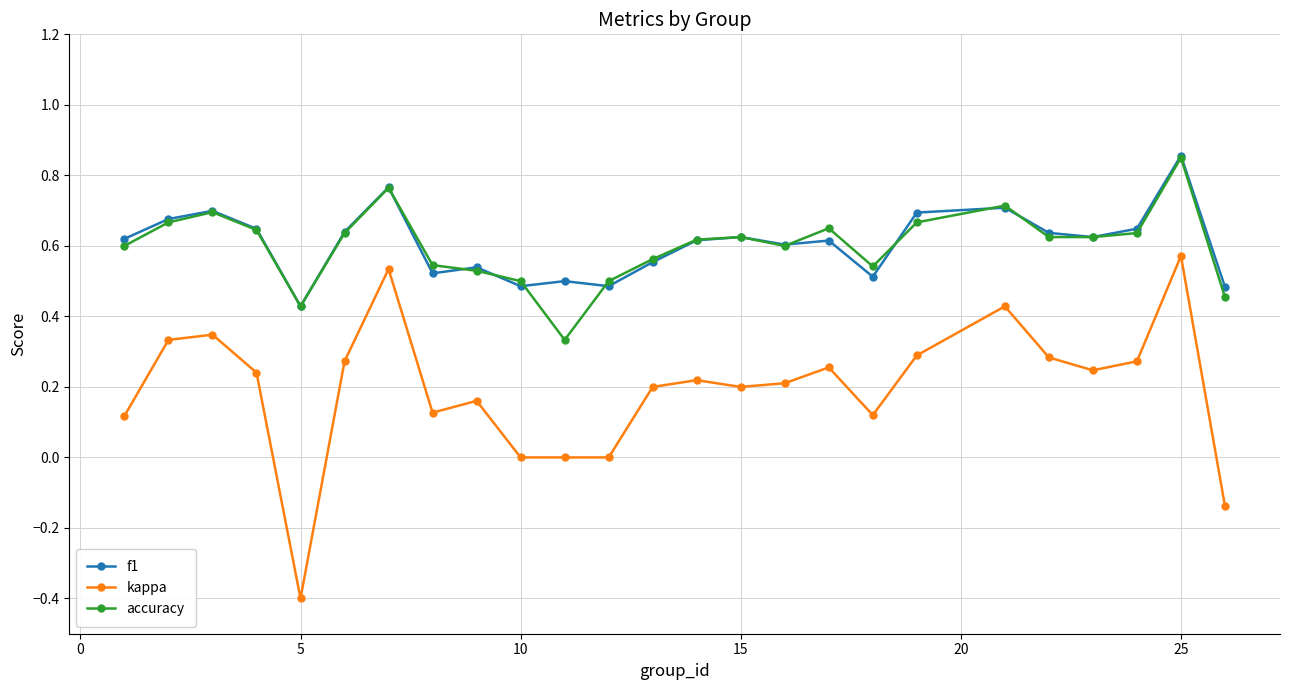

In f1, how many points are lower than both neighbors (excluding endpoints)?

7